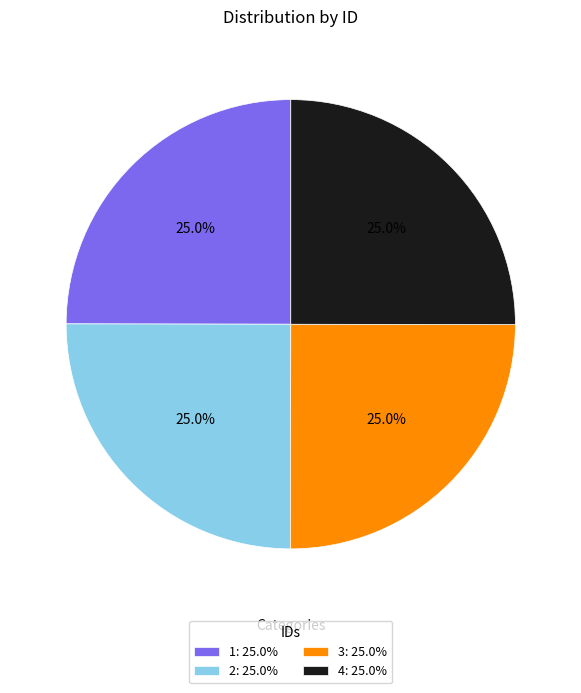

What is the total percentage of 1 and 2?

50.0%